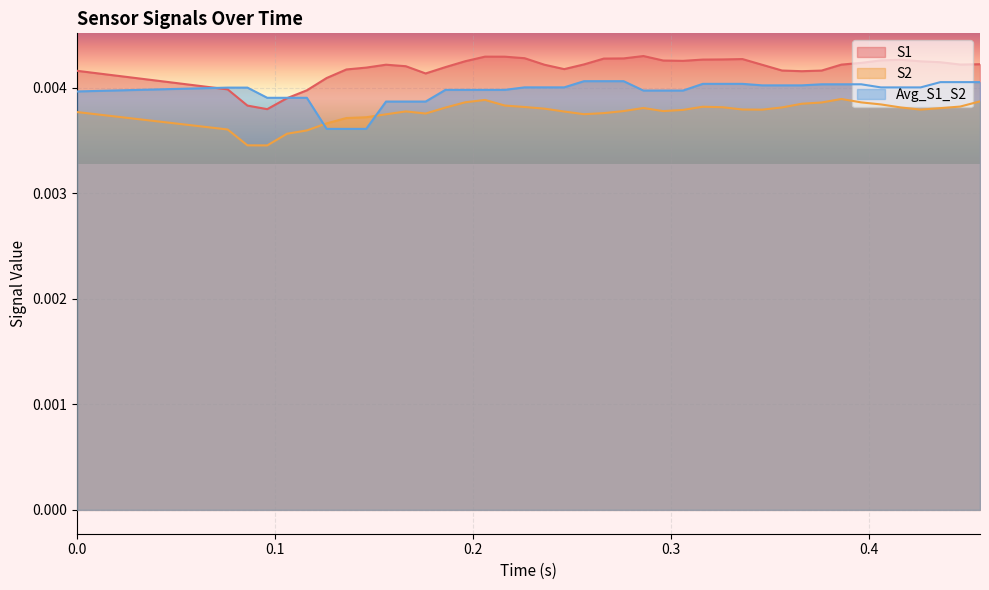

List the series in order of their overall mean, lowest first.

S2, Avg_S1_S2, S1